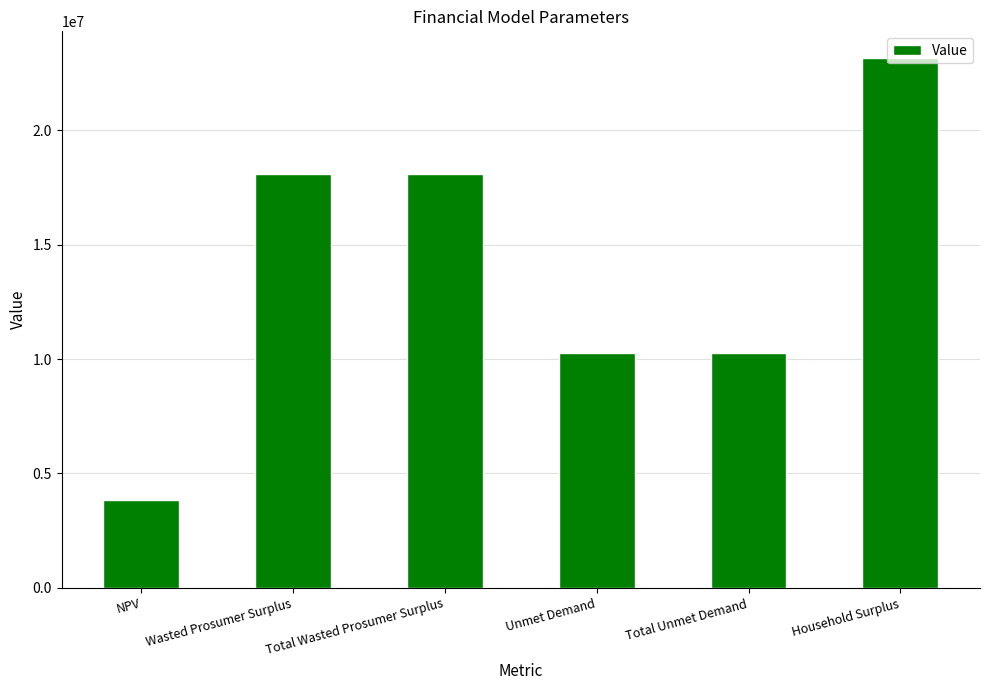

Is it true that the value at Total Unmet Demand is 10285071.6?

True